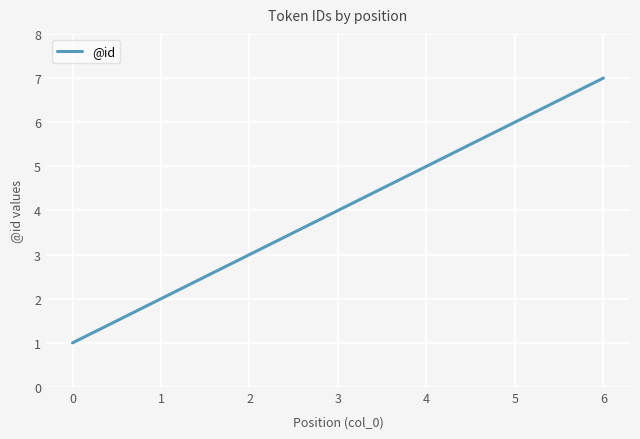

Count the number of categories in the chart.

7